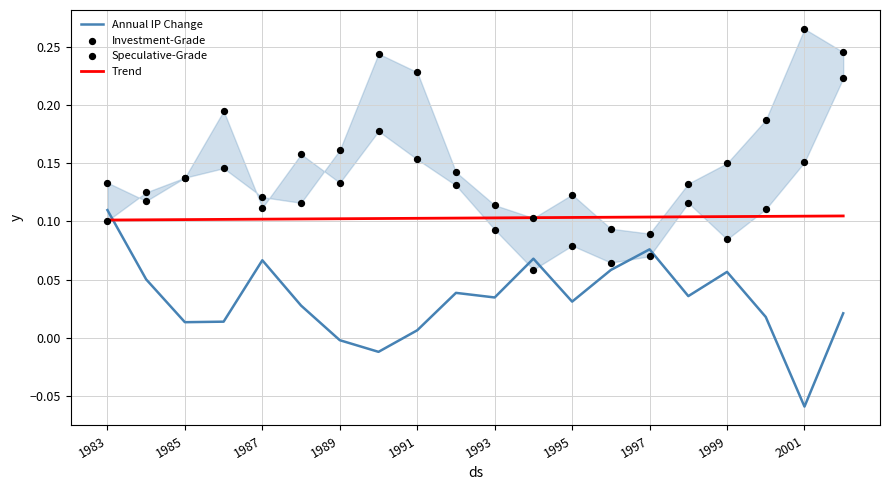

Which series reaches the minimum Y coordinate?

Annual IP Change